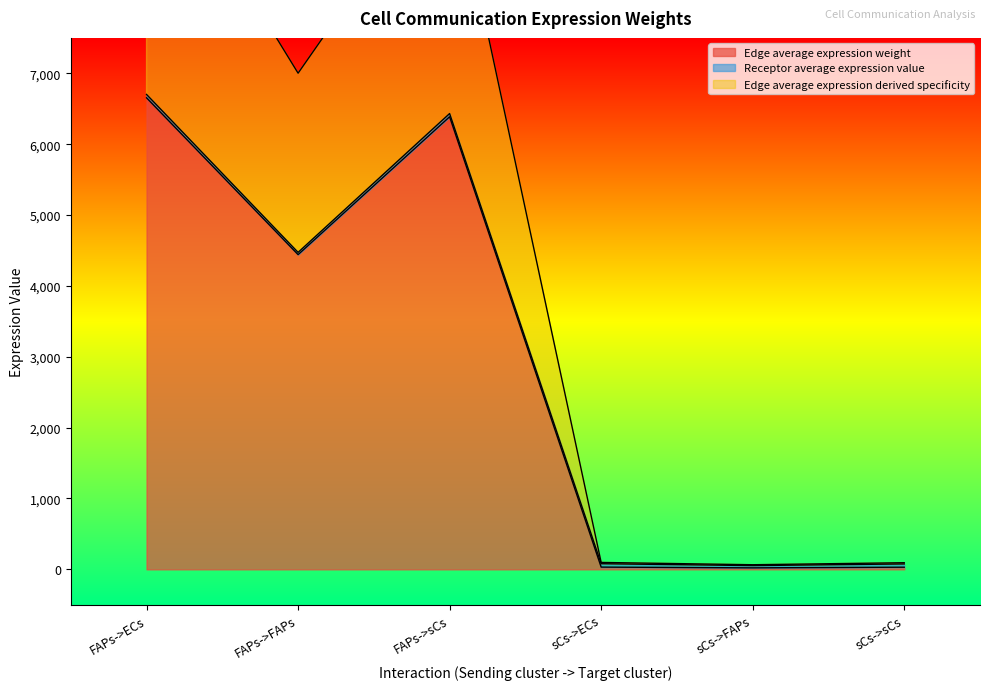

What is the difference between the maximum and minimum values in the Edge total expression weight series?

10425.1